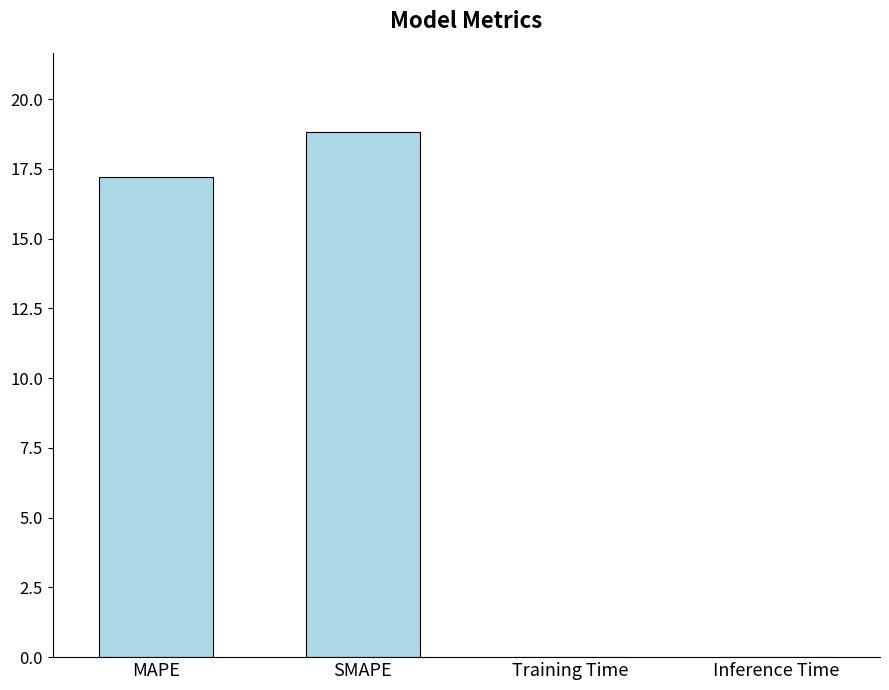

At which label is the value closest to 9?

MAPE